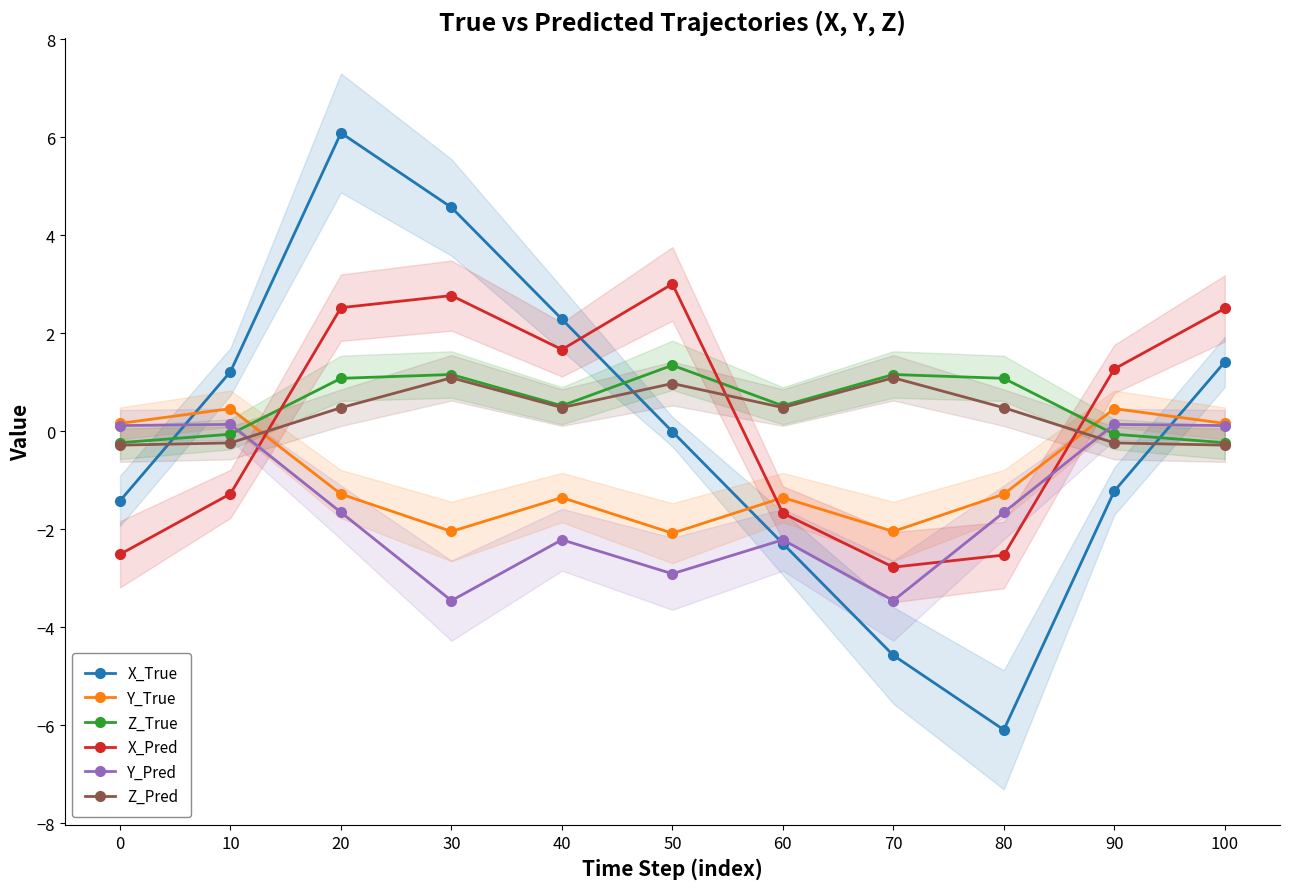

Reading left to right, extract all data points from this chart.

X_True: 0=-1.4	10=1.2	20=6.1	30=4.6	40=2.3	50=-0.0	60=-2.3	70=-4.6	80=-6.1	90=-1.2	100=1.4
Y_True: 0=0.2	10=0.5	20=-1.3	30=-2.0	40=-1.4	50=-2.1	60=-1.4	70=-2.0	80=-1.3	90=0.5	100=0.2
Z_True: 0=-0.2	10=-0.1	20=1.1	30=1.2	40=0.5	50=1.3	60=0.5	70=1.2	80=1.1	90=-0.1	100=-0.2
X_Pred: 0=-2.5	10=-1.3	20=2.5	30=2.8	40=1.7	50=3.0	60=-1.7	70=-2.8	80=-2.5	90=1.3	100=2.5
Y_Pred: 0=0.1	10=0.1	20=-1.7	30=-3.5	40=-2.2	50=-2.9	60=-2.2	70=-3.5	80=-1.7	90=0.1	100=0.1
Z_Pred: 0=-0.3	10=-0.2	20=0.5	30=1.1	40=0.5	50=1.0	60=0.5	70=1.1	80=0.5	90=-0.2	100=-0.3